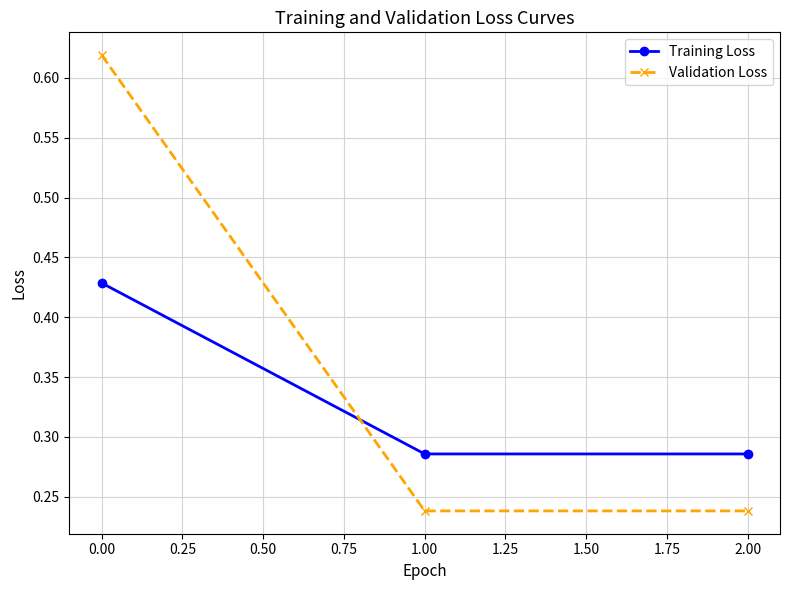

What is the label of the 1st point from the right?

2.00